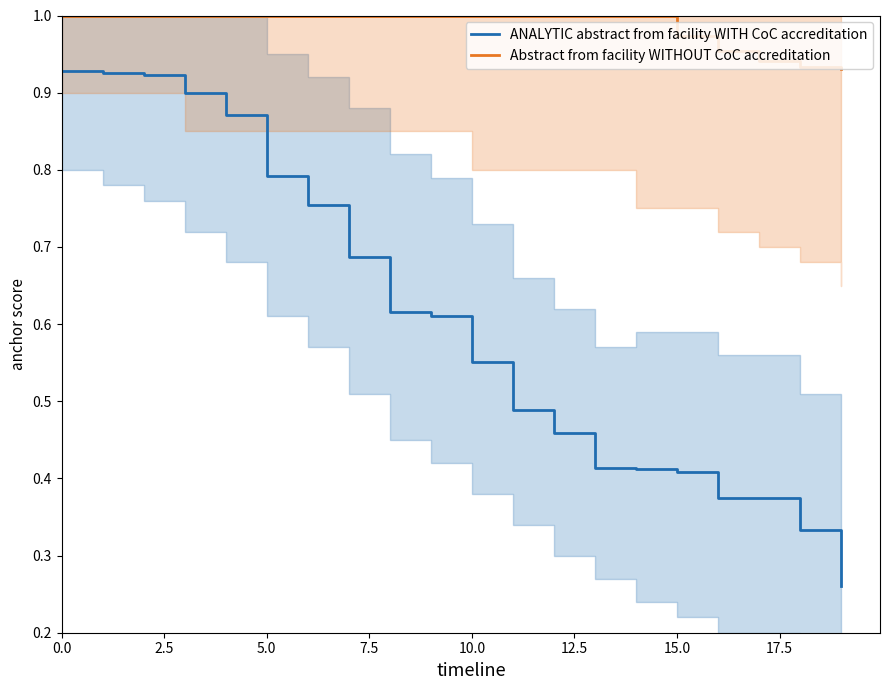

True or false: Abstract from facility WITHOUT CoC accreditation has a value of 1.0 at 0.0.

True